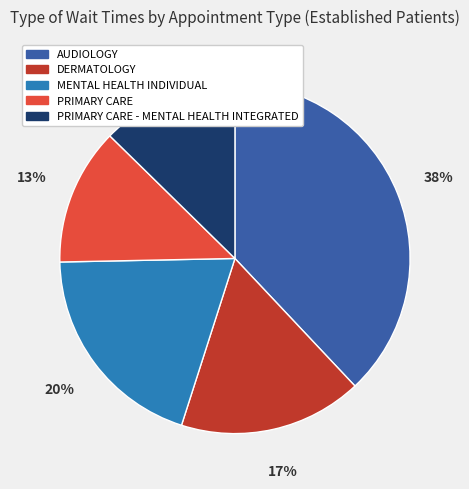

To the nearest percent, what percentage of the pie is MENTAL HEALTH INDIVIDUAL?

20%